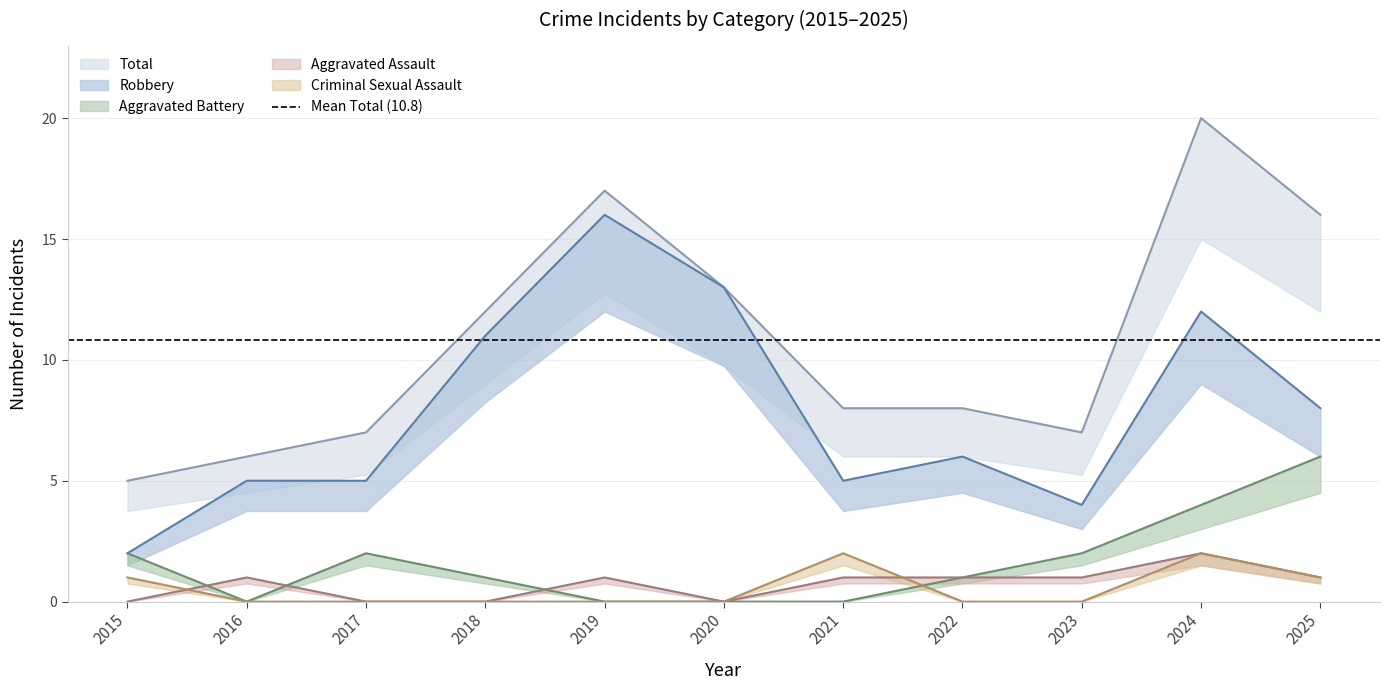

What is the value of the Total point at the 4th from the left?

12